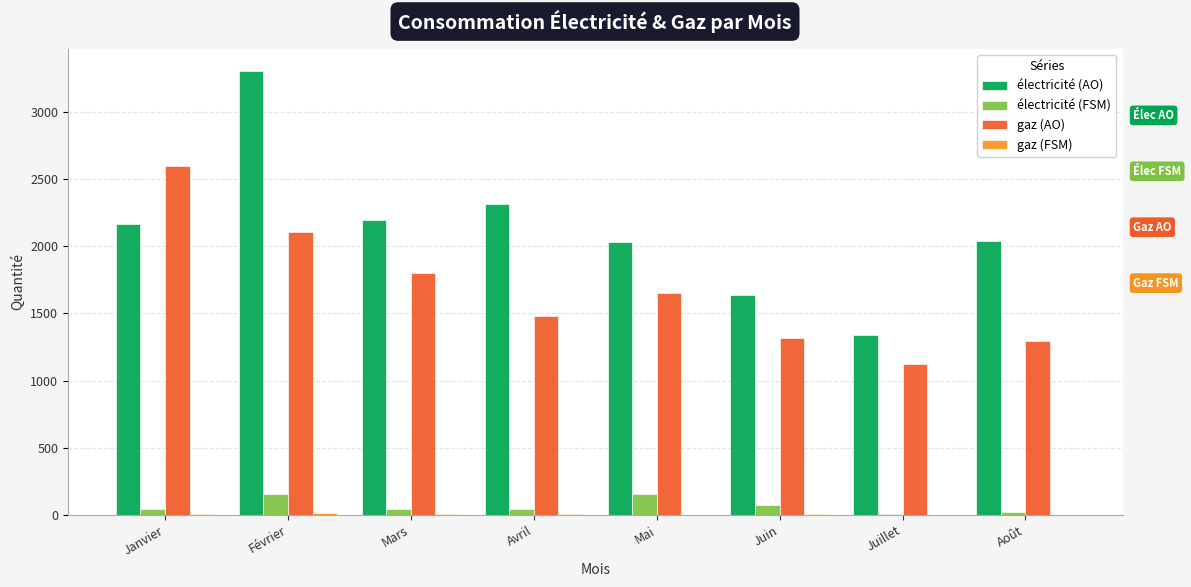

Between Mai and Août, which series saw the biggest shift?

gaz (AO)